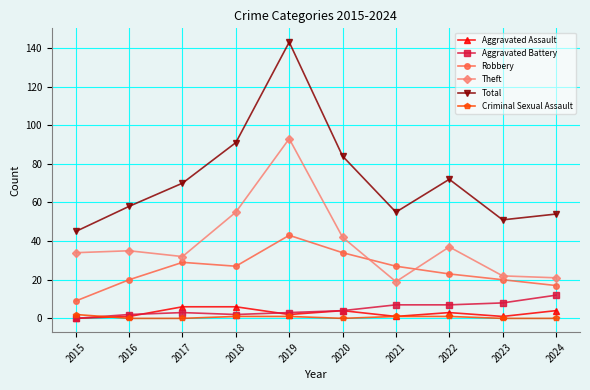

Reading right to left, what are all the values shown in this chart?

Aggravated Assault: 4	1	3	1	4	2	6	6	1	0
Aggravated Battery: 12	8	7	7	4	3	2	3	2	0
Robbery: 17	20	23	27	34	43	27	29	20	9
Theft: 21	22	37	19	42	93	55	32	35	34
Total: 54	51	72	55	84	143	91	70	58	45
Criminal Sexual Assault: 0	0	1	1	0	1	1	0	0	2